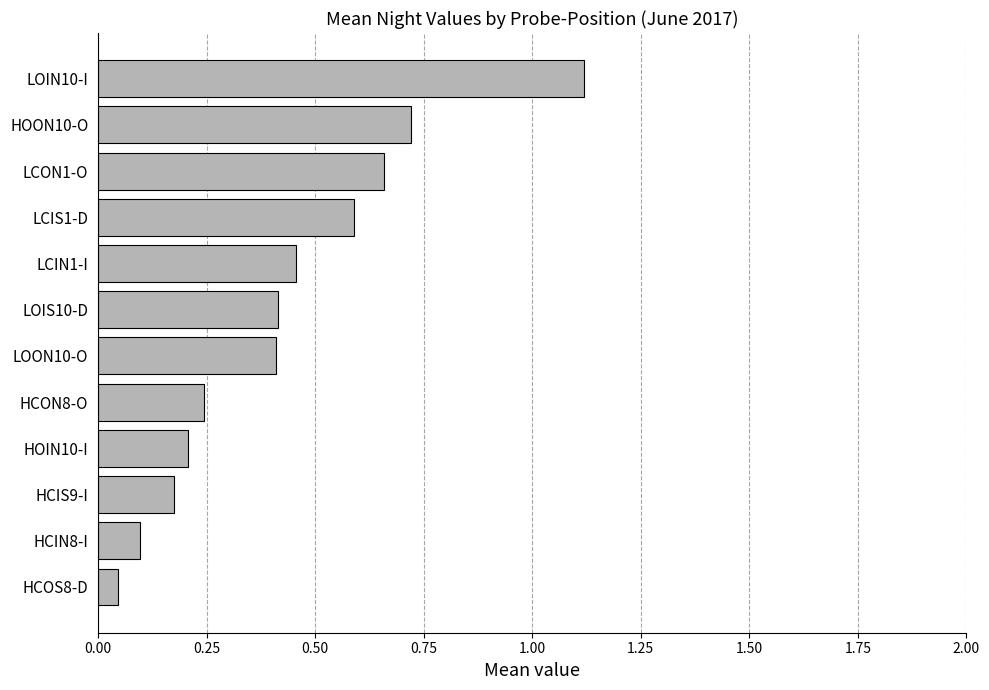

Where is the data nearest to the value 0?

HCOS8-D